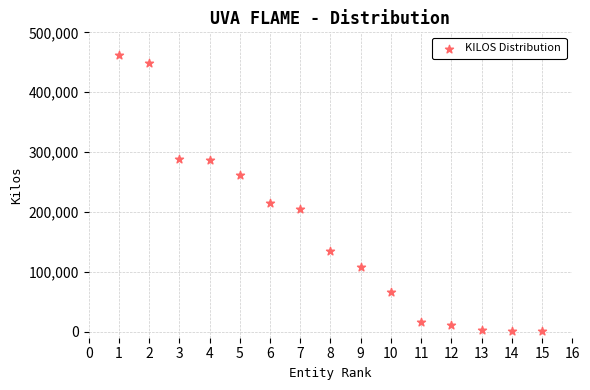

What is the range of X values (max minus min)?

14